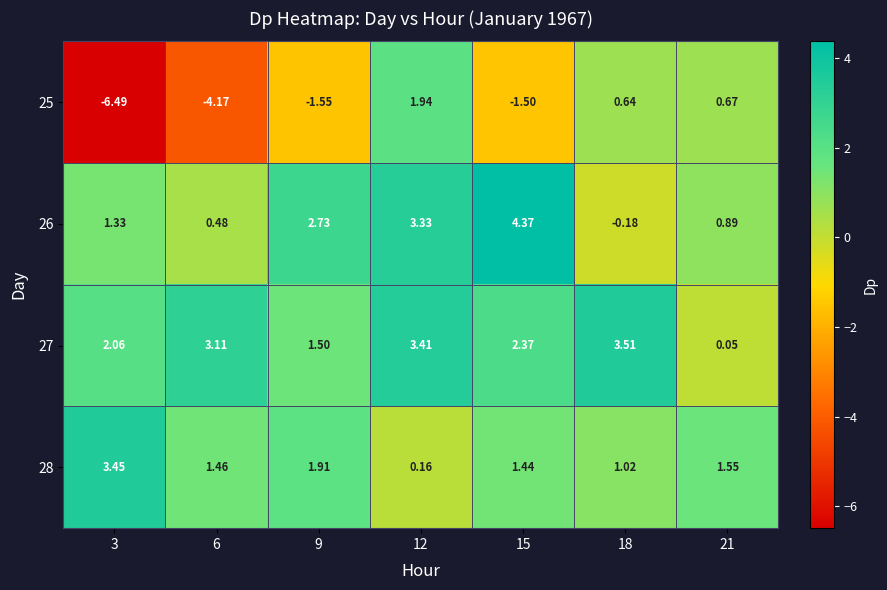

At which category does the chart reach its peak across all series?

15